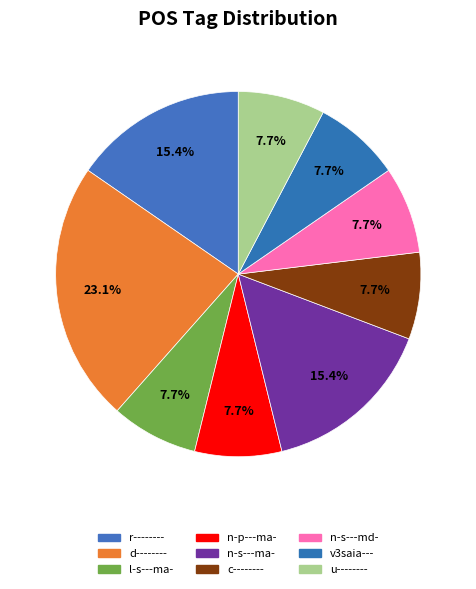

What is the ratio of the value at c-------- to the value at d--------?

0.3